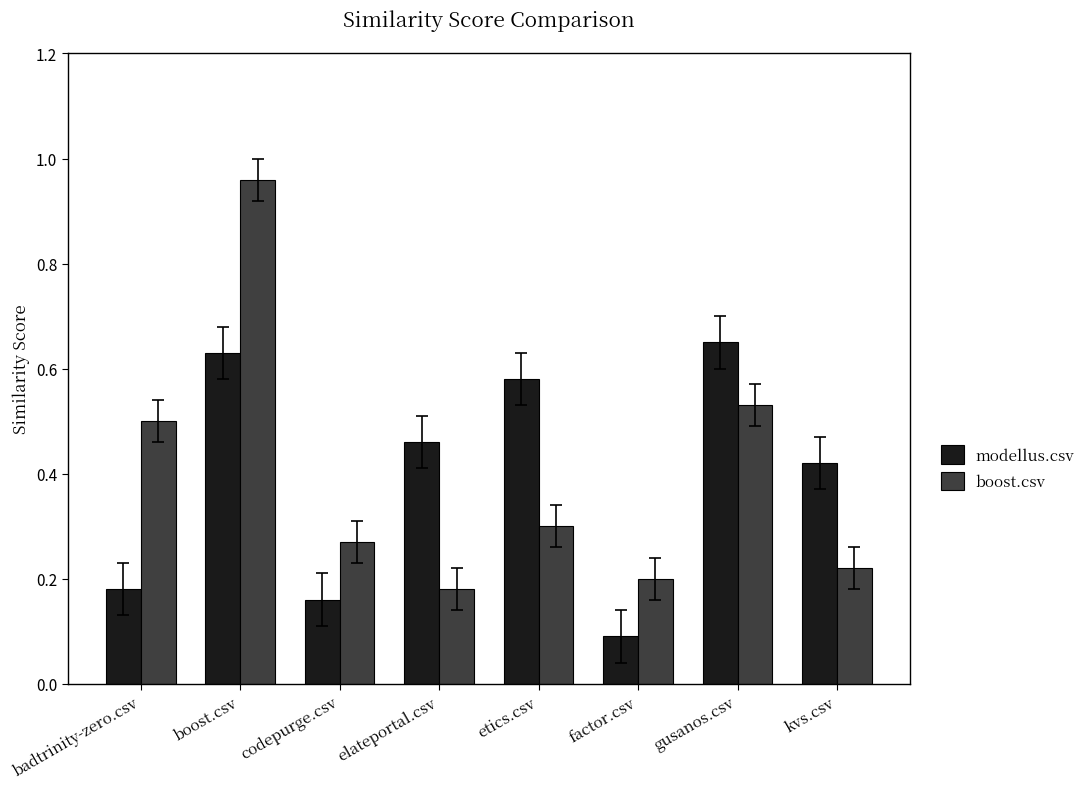

Is it true that boost.csv equals 0.5 at gusanos.csv?

True